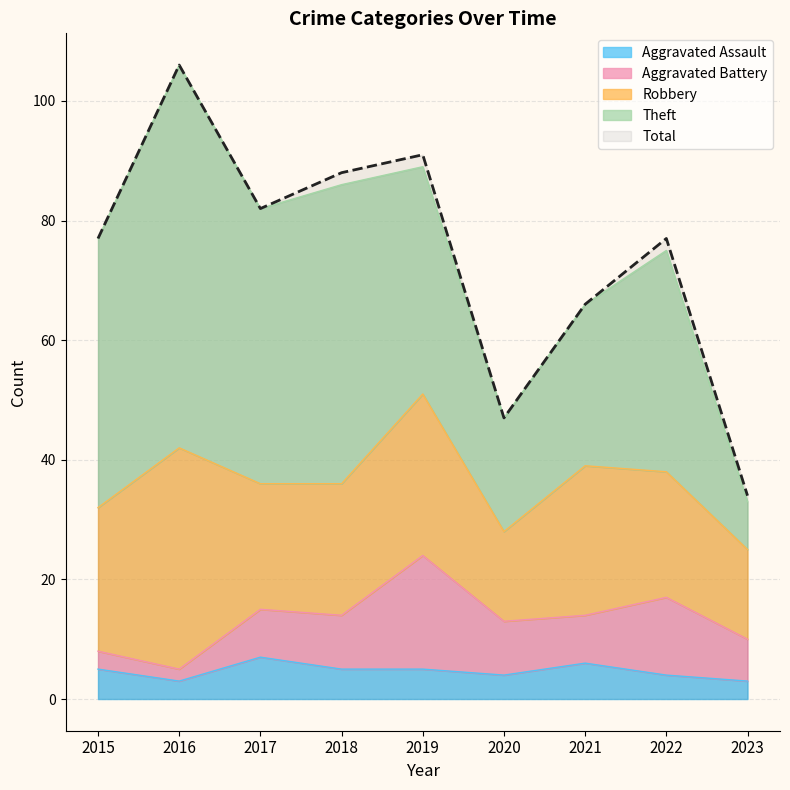

At which category does Aggravated Battery reach its first local peak?

2019